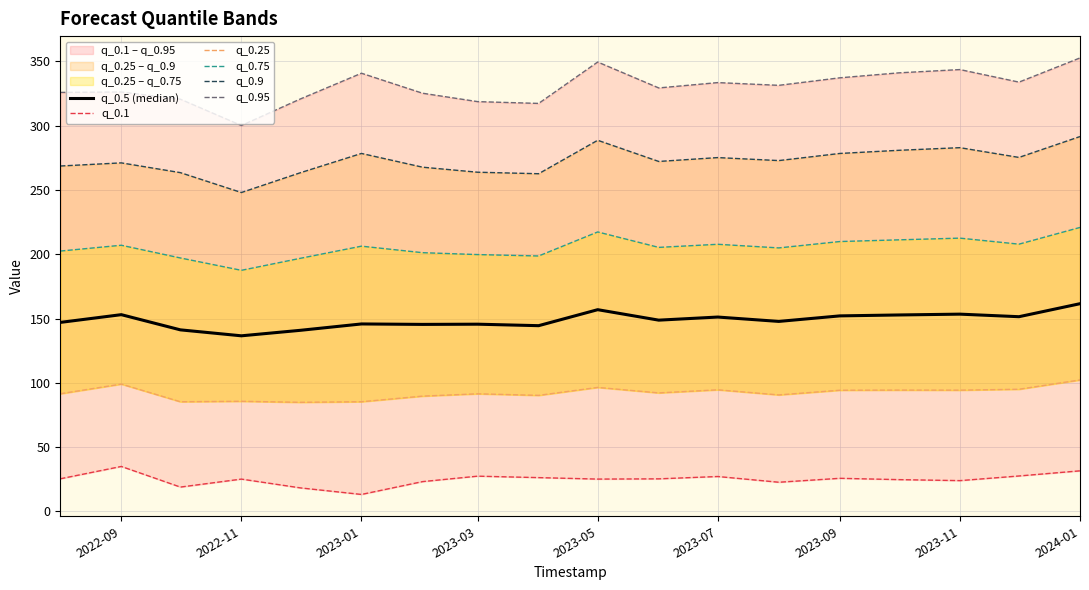

What is the average value of the q_0.95 series?

330.4